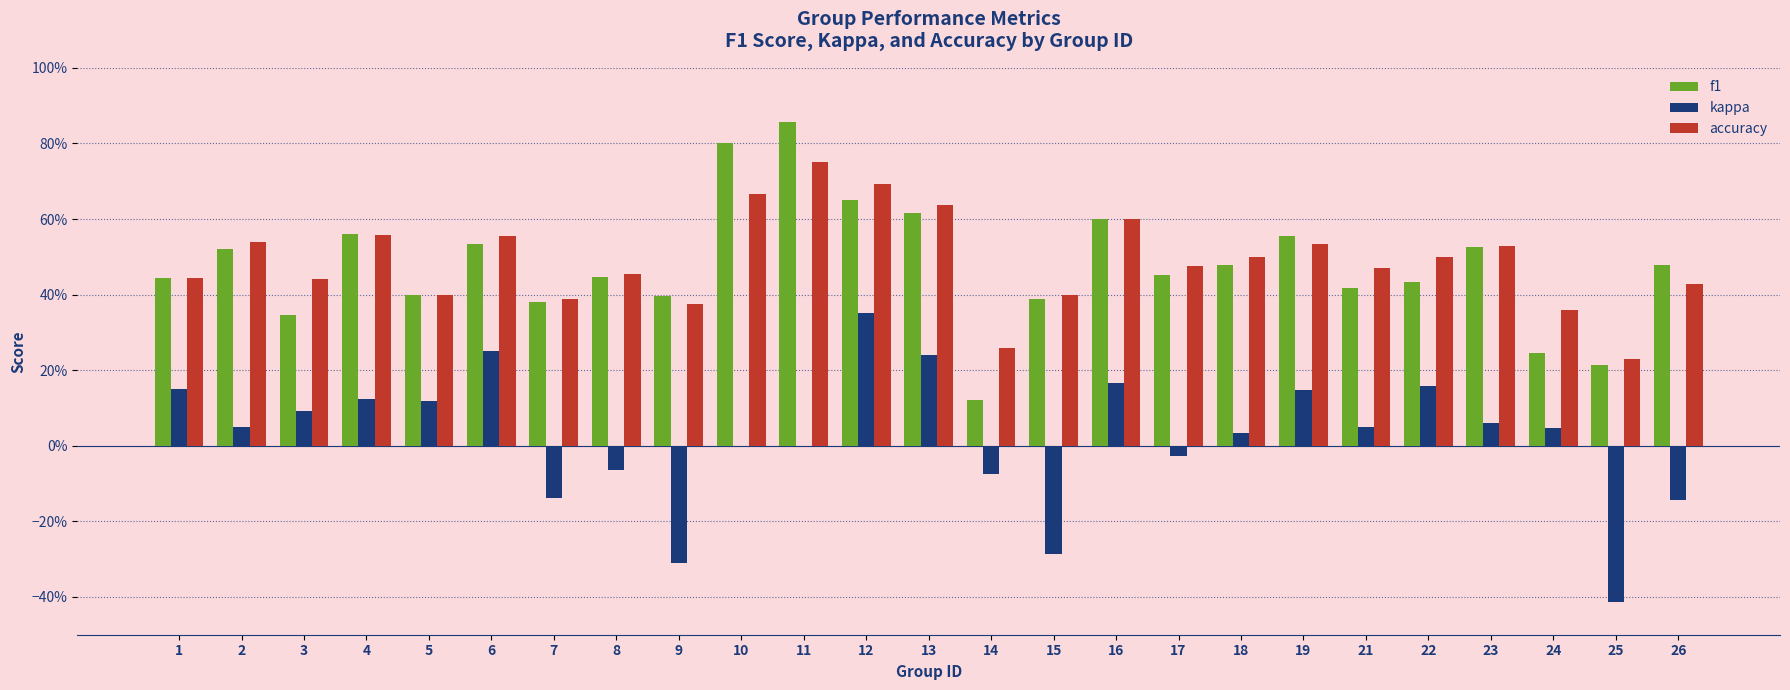

What is the difference between the highest and lowest values at 24?

0.3